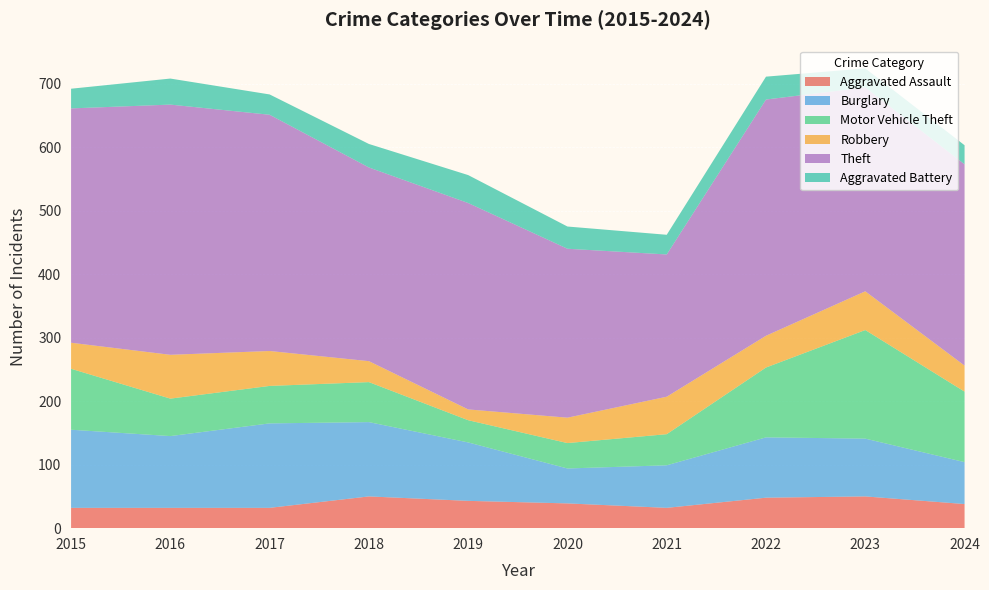

Reading left to right, what are all the values shown in this chart?

Aggravated Assault: 2015=32	2016=32	2017=32	2018=50	2019=43	2020=39	2021=32	2022=48	2023=50	2024=38
Burglary: 2015=123	2016=113	2017=133	2018=117	2019=92	2020=55	2021=67	2022=95	2023=91	2024=66
Motor Vehicle Theft: 2015=96	2016=59	2017=59	2018=63	2019=35	2020=40	2021=49	2022=110	2023=171	2024=111
Robbery: 2015=41	2016=69	2017=55	2018=33	2019=17	2020=40	2021=59	2022=50	2023=61	2024=41
Theft: 2015=369	2016=394	2017=372	2018=305	2019=325	2020=266	2021=224	2022=372	2023=321	2024=317
Aggravated Battery: 2015=31	2016=41	2017=32	2018=37	2019=44	2020=35	2021=31	2022=36	2023=30	2024=30